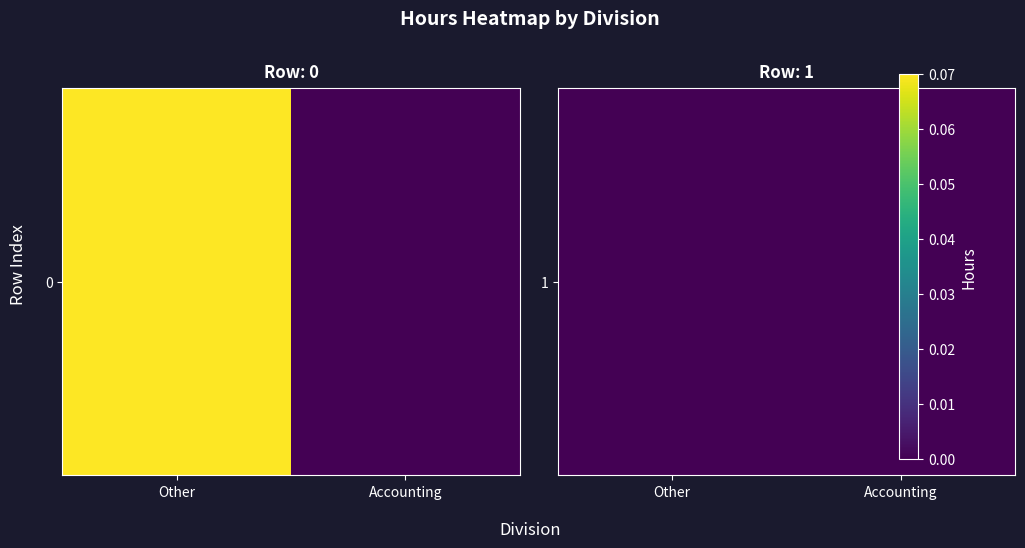

At how many categories does at least one series exceed 0?

1